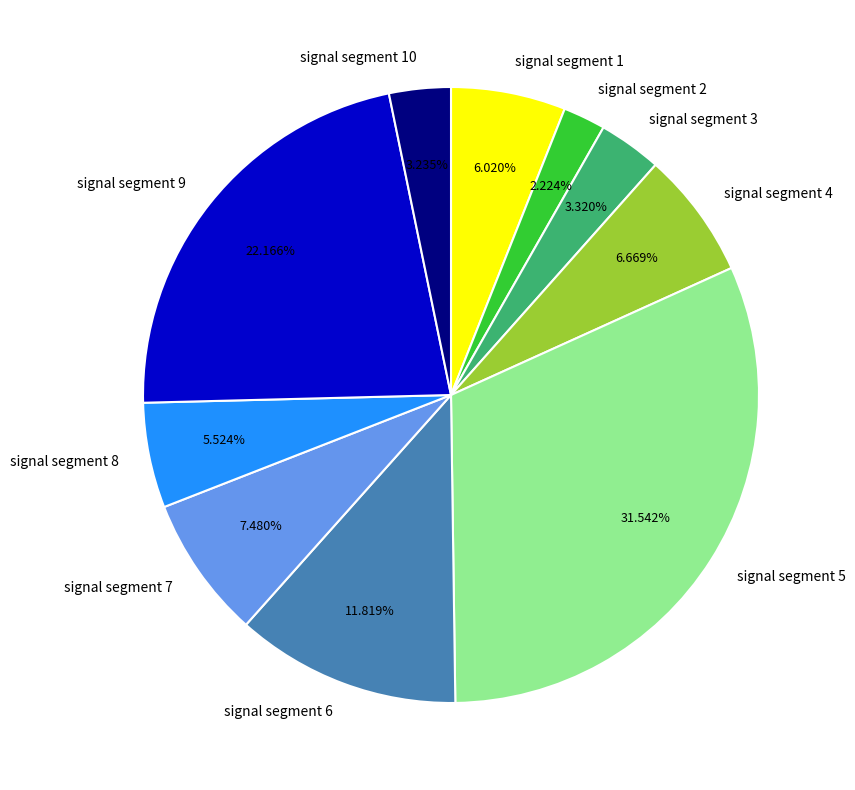

Do signal segment 4 and signal segment 7 together represent more than half of the pie?

No